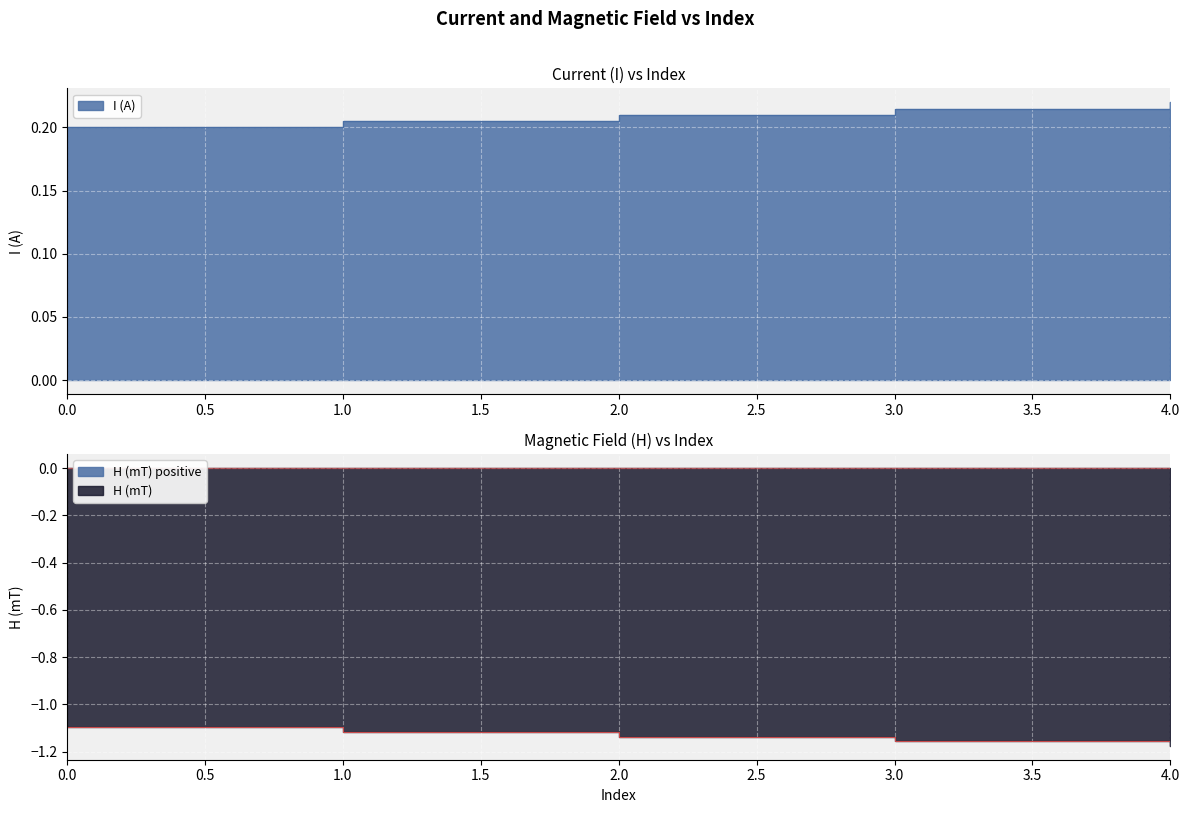

What is the difference between the maximum and second lowest values in the H (mT) series?

0.1